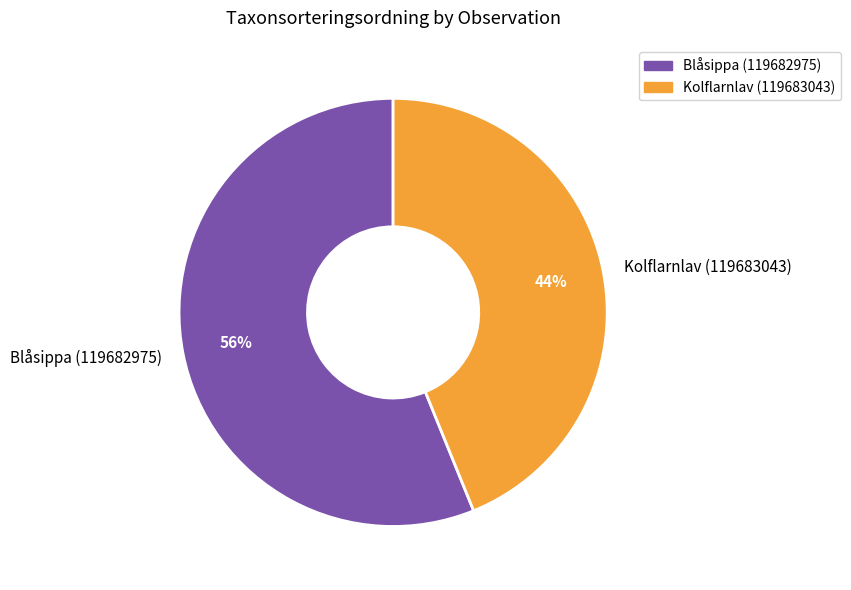

What percentage is the Kolflarnlav (119683043) slice, to the nearest percent?

44%